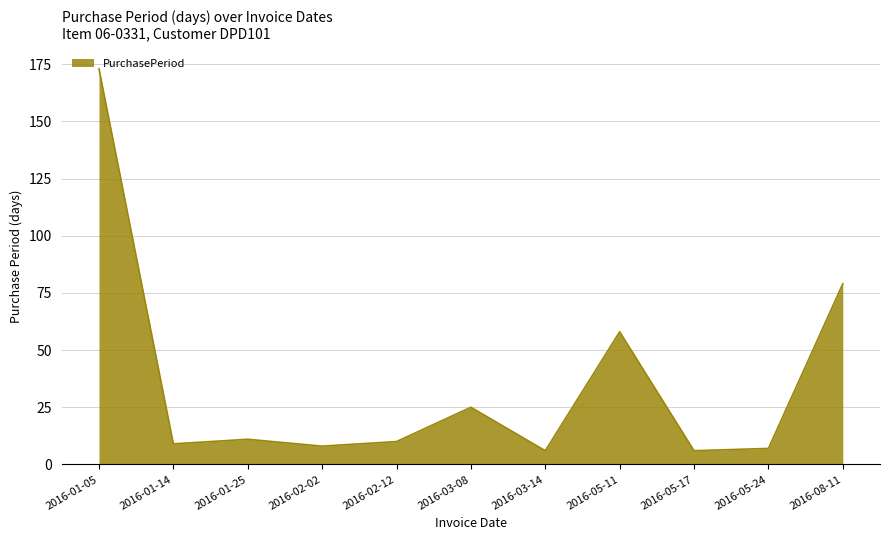

The value at 2016-05-17 is 6. True or false?

True